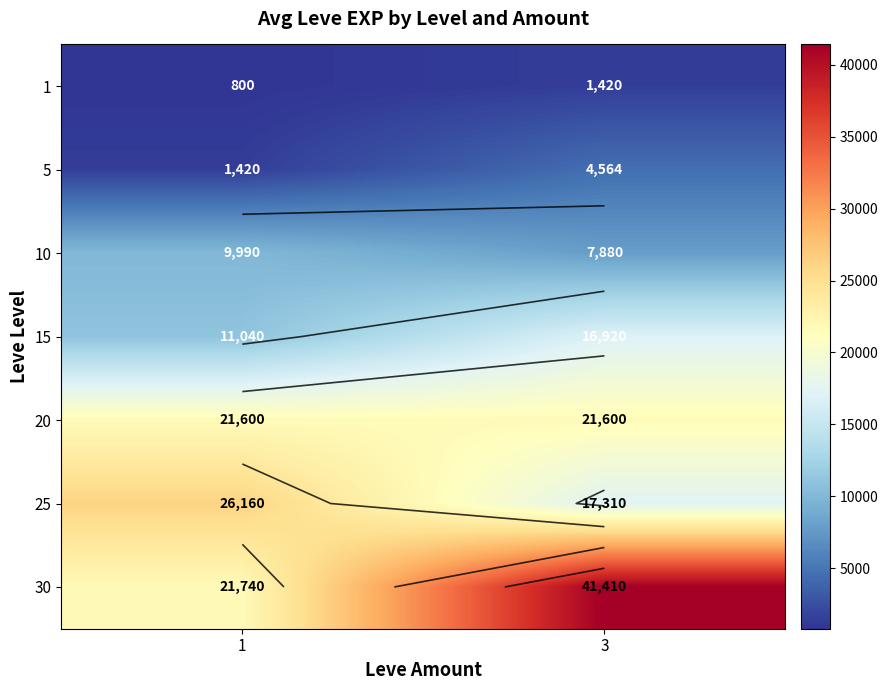

True or false: 25 has a value of 36556 at 1.

False